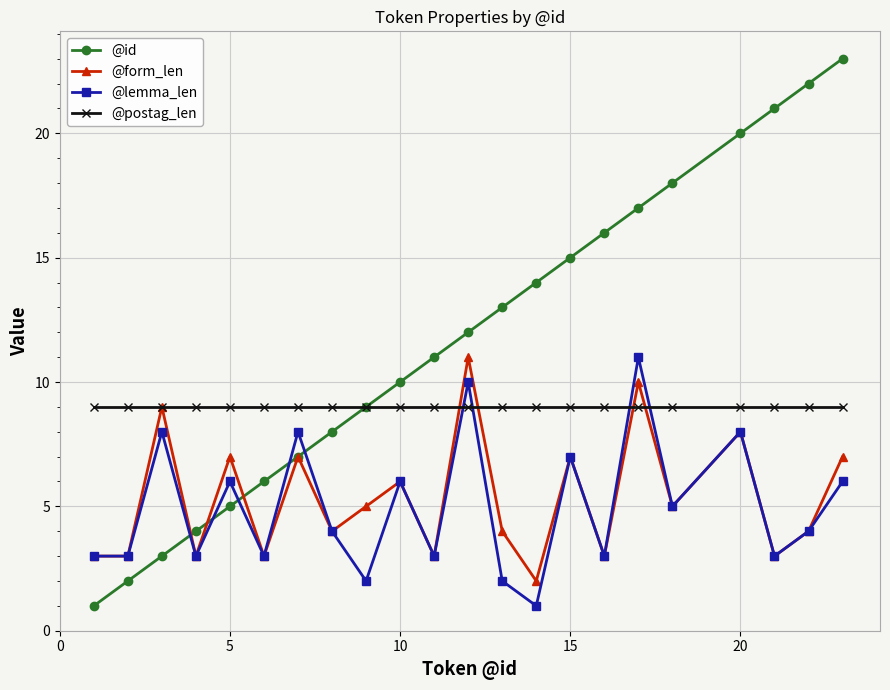

How many values in the @form_len series are below 5?

11